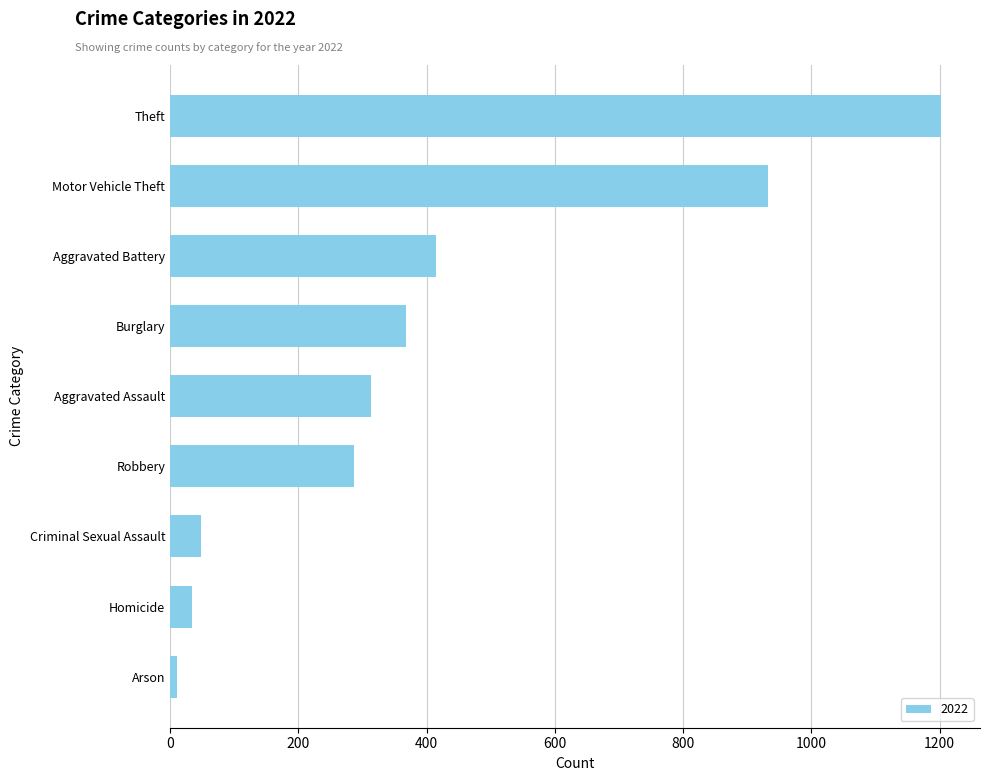

What is the difference between the maximum and minimum values?

1192